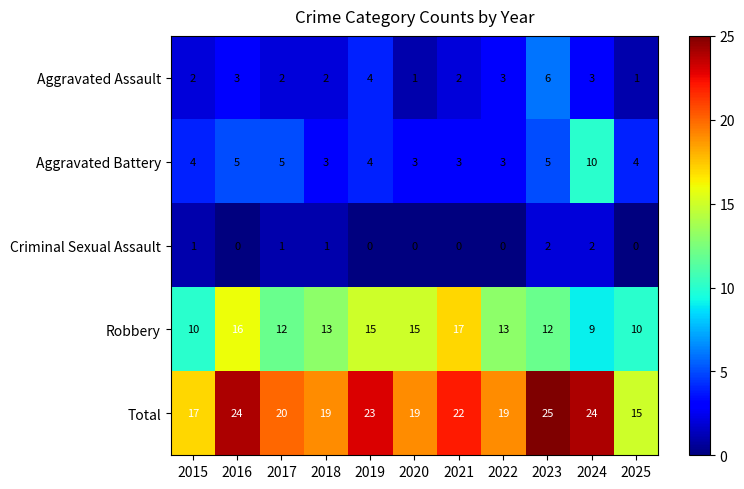

What is the greatest value displayed?

25